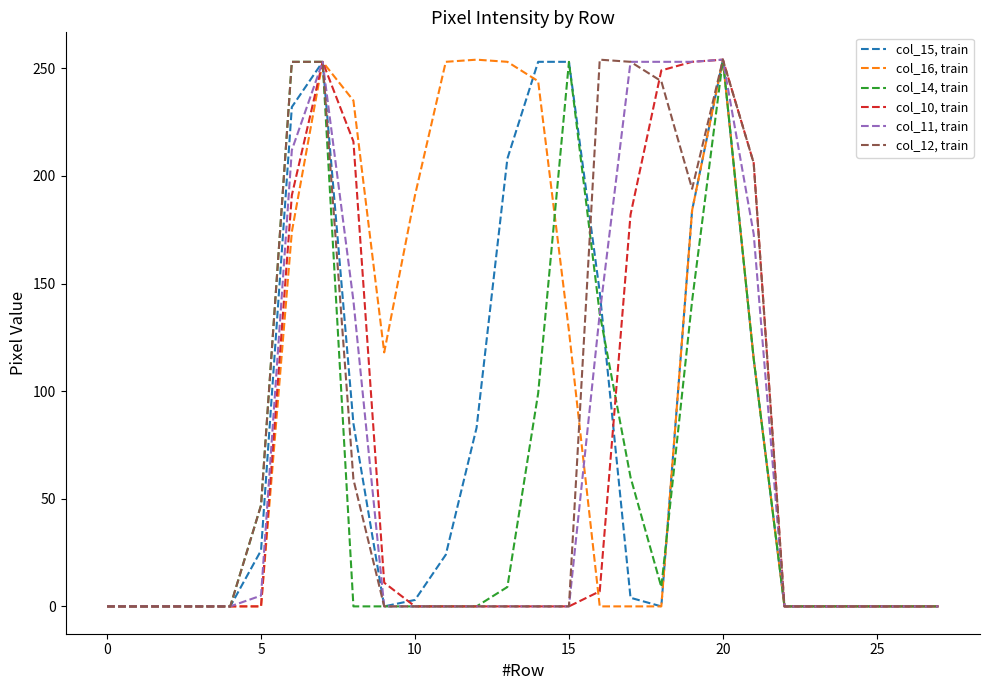

True or false: col_10, train has more than 1 points higher than both neighbors.

True